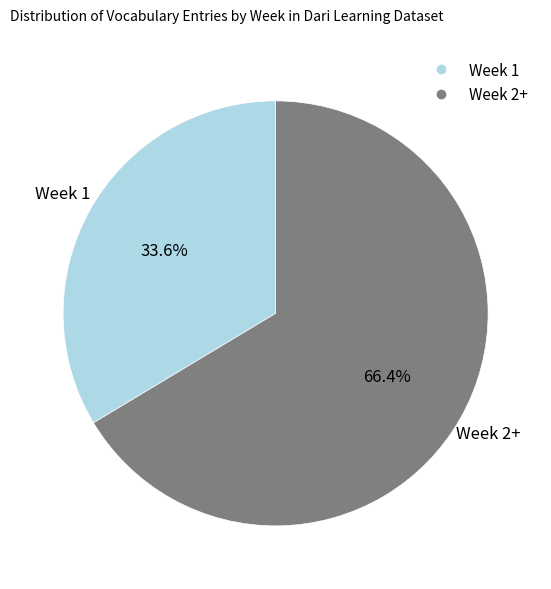

Which category has the biggest portion of the pie?

Week 2+